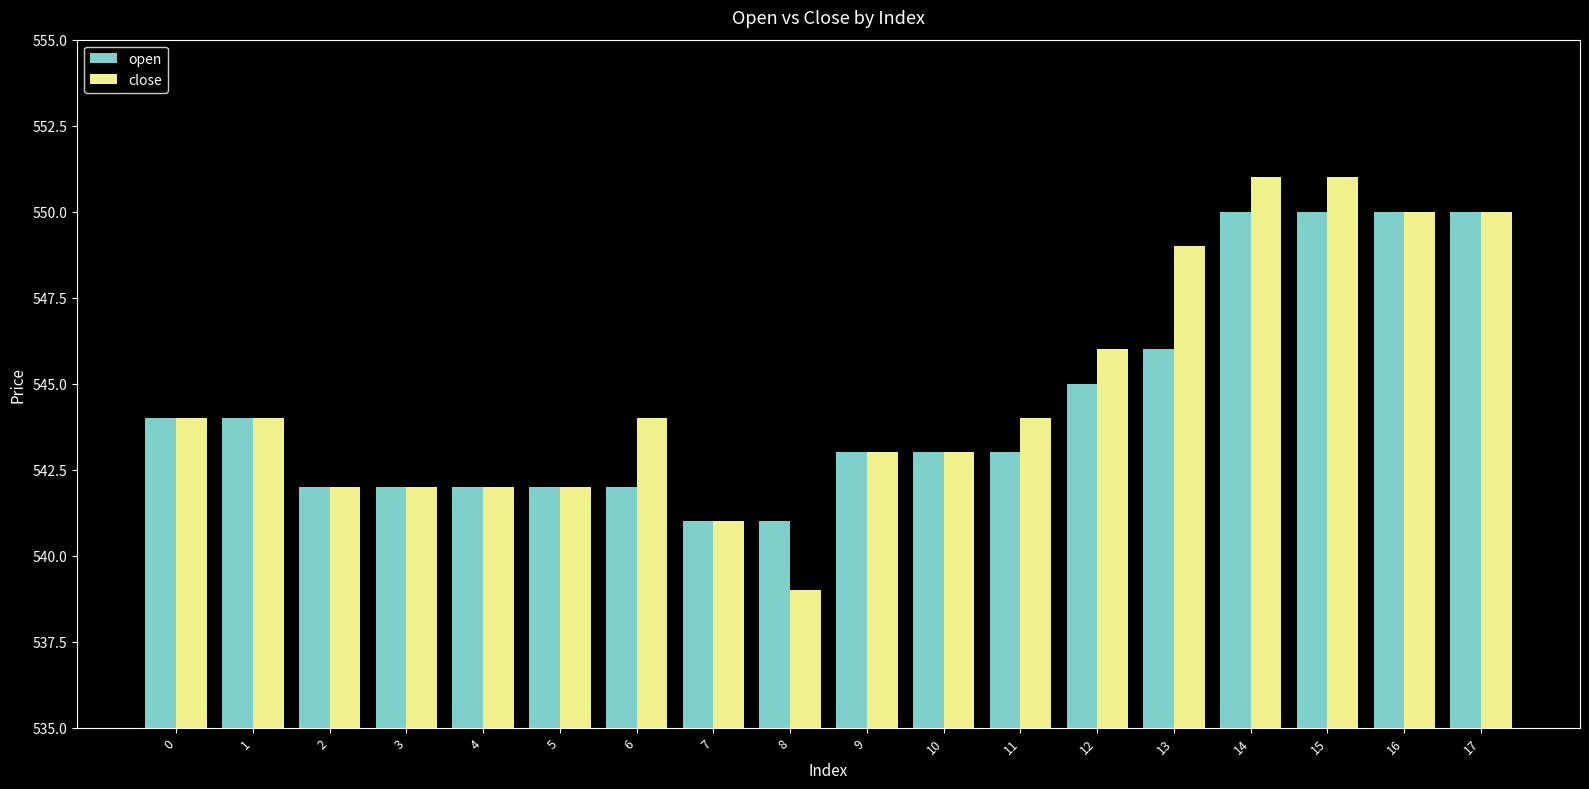

The open series shows 543 at 10. True or false?

True